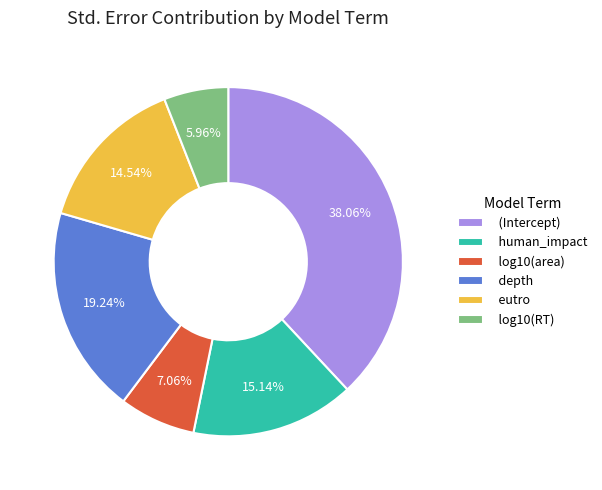

Is there any slice that represents more than half of the pie?

No